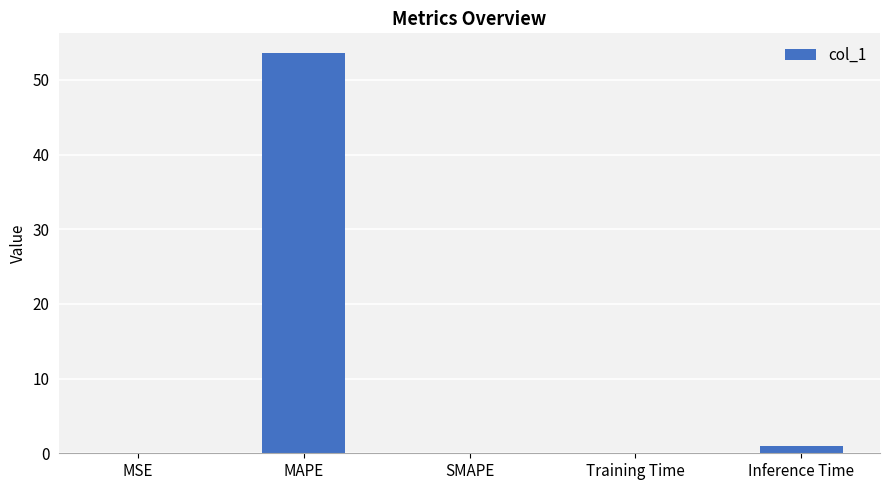

What is the sum of all values?

54.6